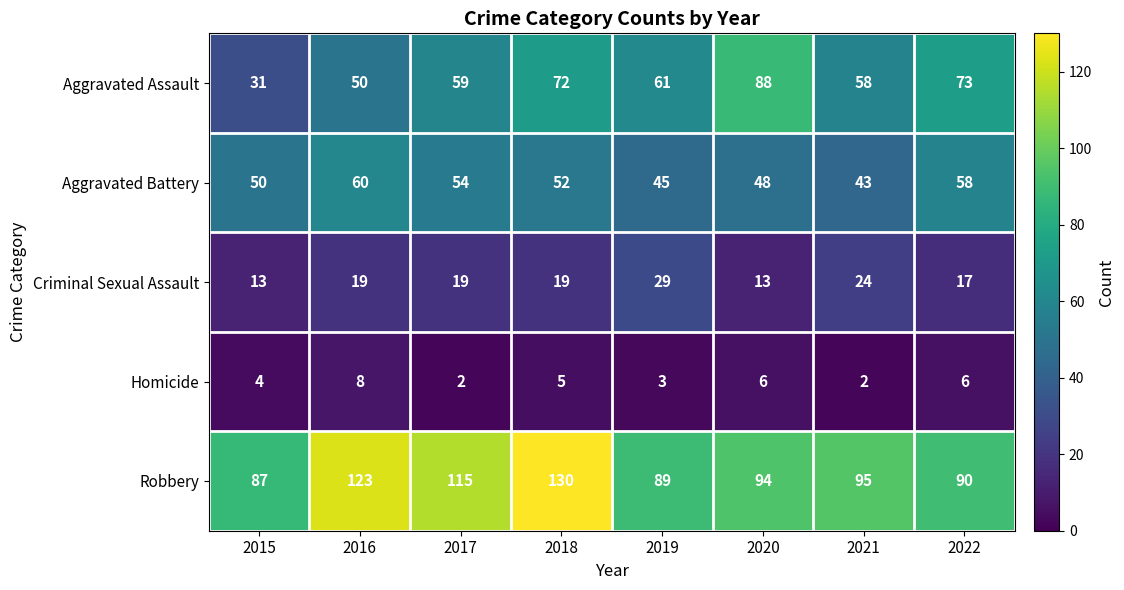

Rank the series by their maximum value, from highest to lowest.

Robbery, Aggravated Assault, Aggravated Battery, Criminal Sexual Assault, Homicide